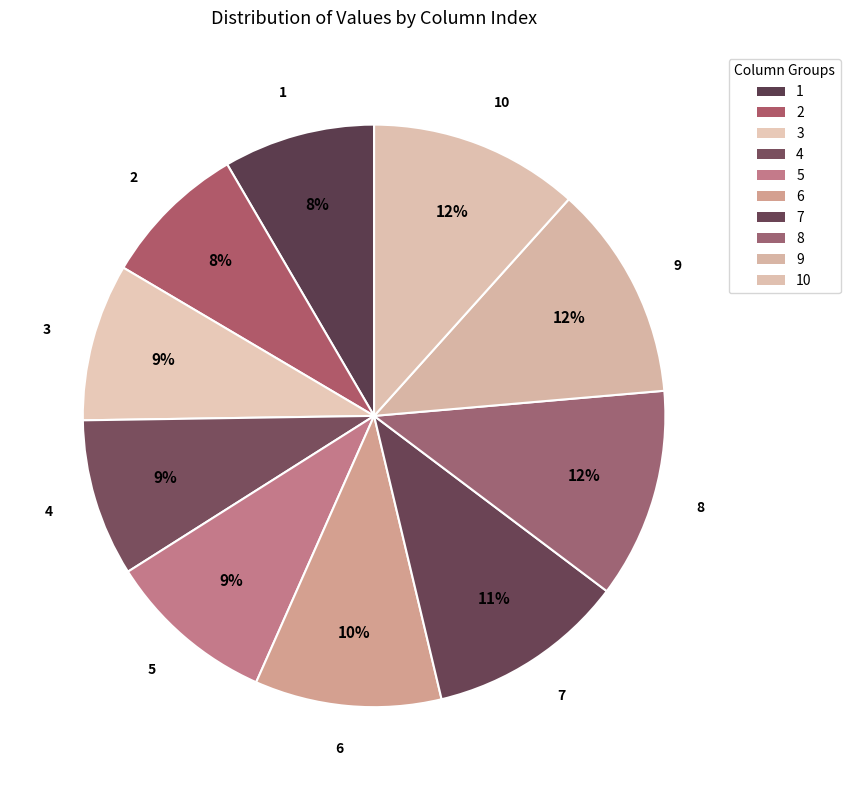

To the nearest percent, what is the average slice percentage?

10%